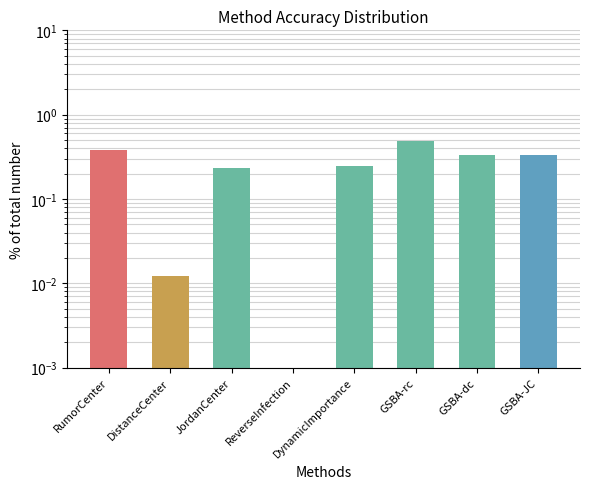

What is the change in value from ReverseInfection to DynamicImportance?

+0.2